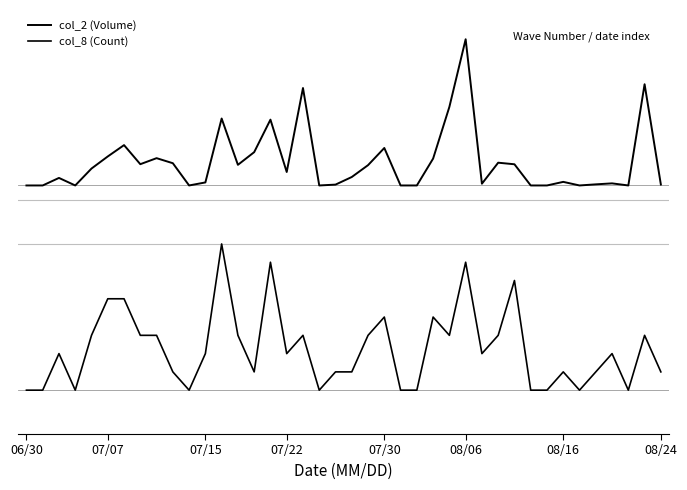

Which series has the largest range (max minus min)?

col_2 (Volume)